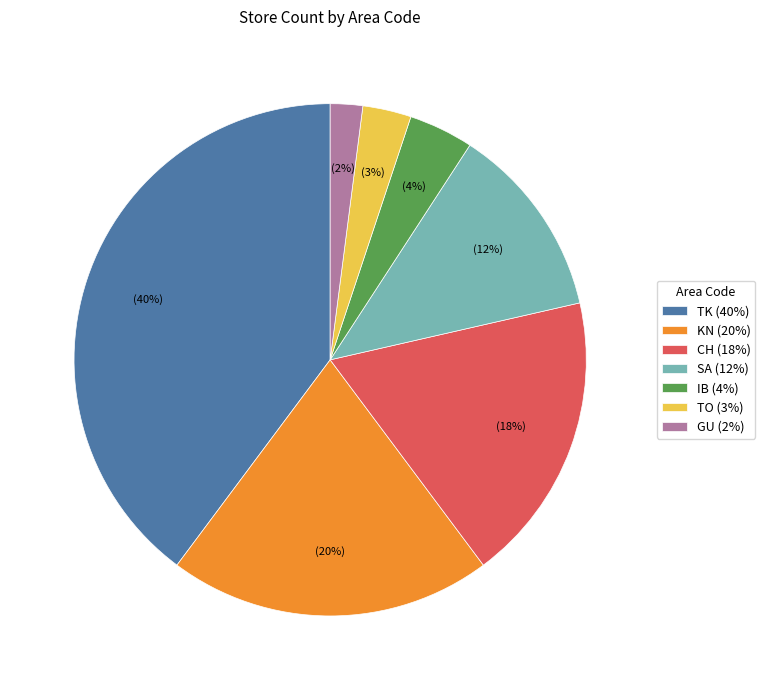

To the nearest percent, what percentage of the pie is IB (4%)?

4%